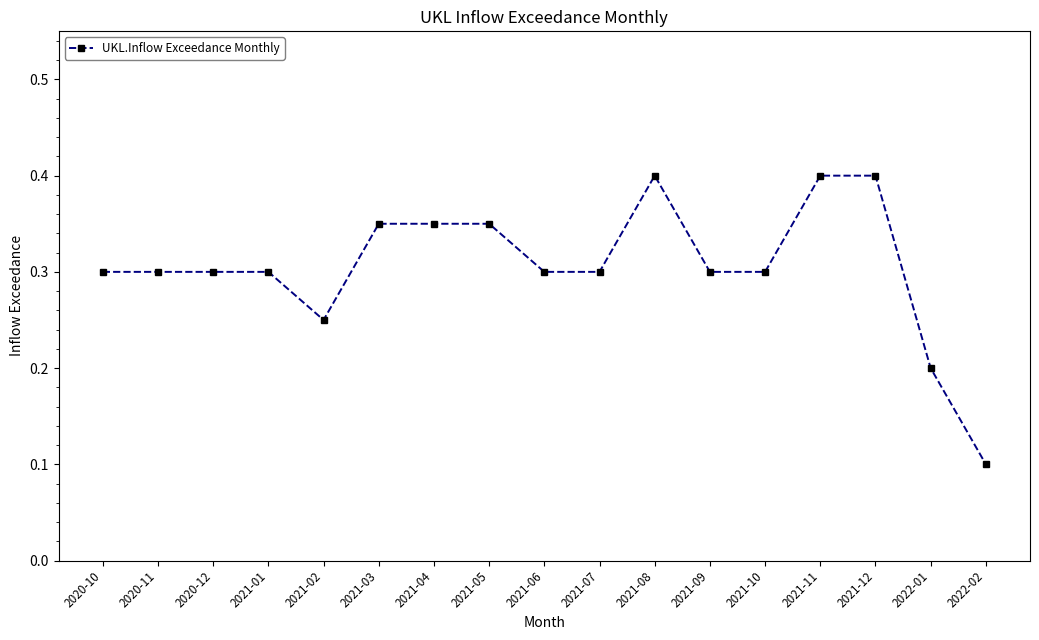

The chart shows a value of 0.4 at 2021-12. True or false?

True